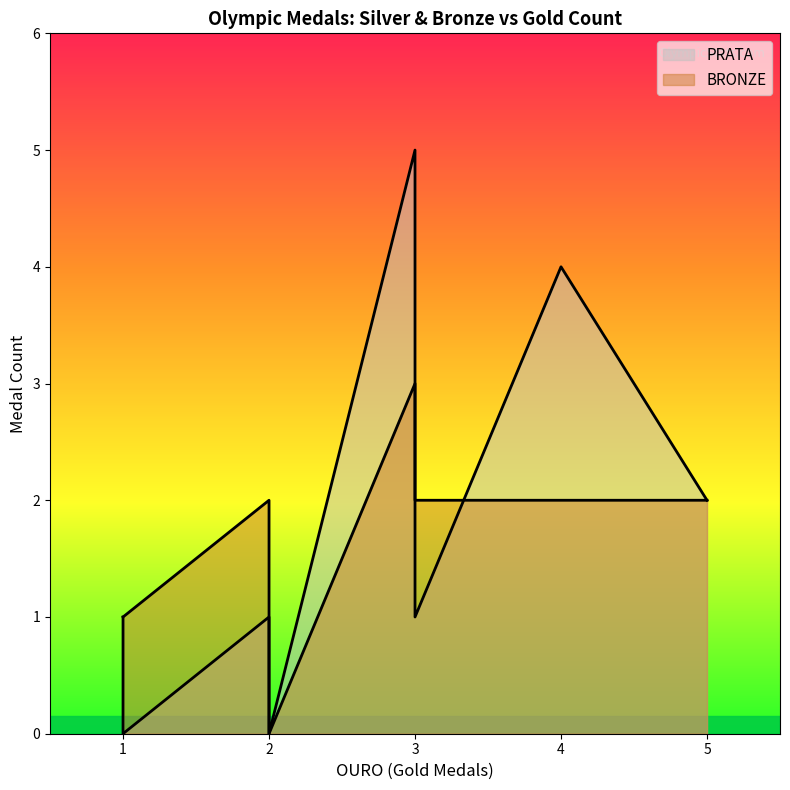

What are all the series names shown in the legend?

PRATA, BRONZE